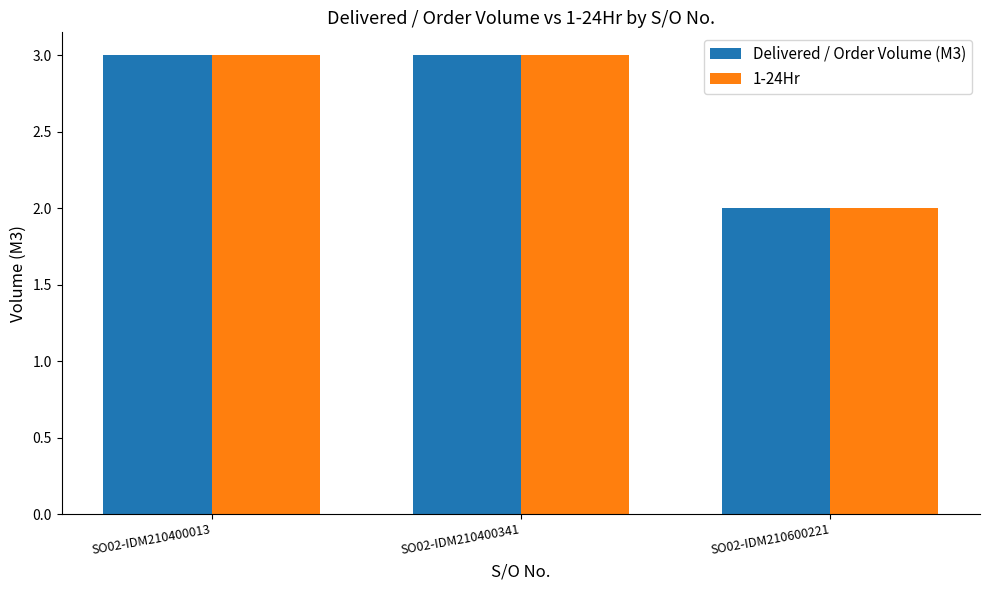

How many groups of bars are there?

3